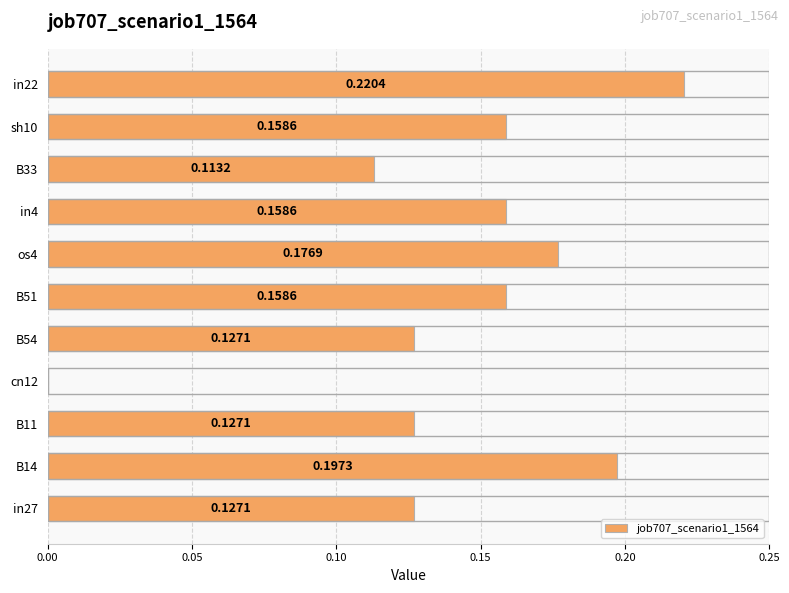

What is the sum of all values?

1.6